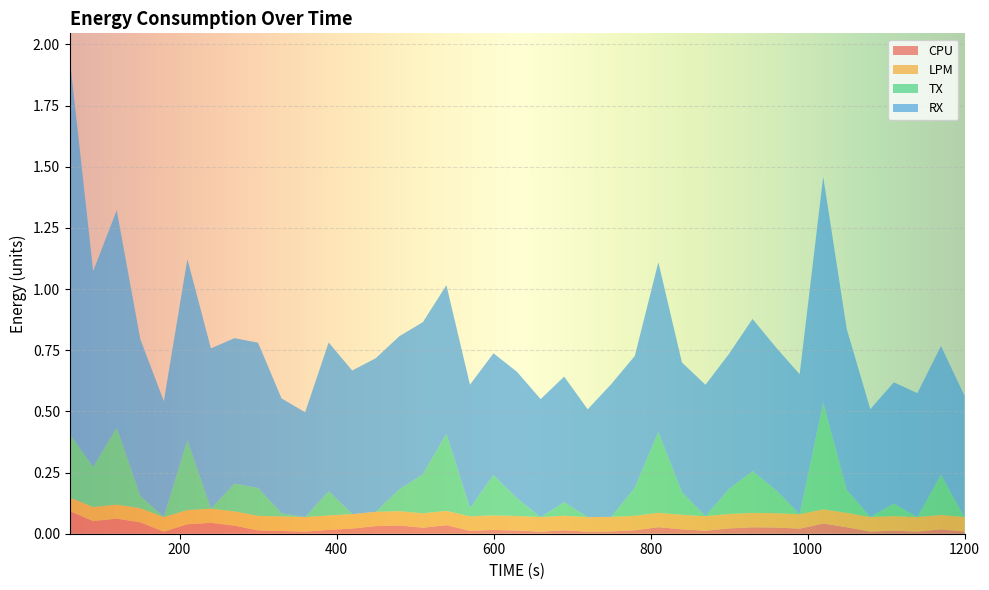

Reading left to right, transcribe all the data shown in this chart.

CPU: 0.1	0.1	0.1	0.0	0.0	0.0	0.0	0.0	0.0	0.0	0.0	0.0	0.0	0.0	0.0	0.0	0.0	0.0	0.0	0.0	0.0	0.0	0.0	0.0	0.0	0.0	0.0	0.0	0.0	0.0	0.0	0.0	0.0	0.0	0.0	0.0	0.0	0.0	0.0
LPM: 0.1	0.1	0.1	0.1	0.1	0.1	0.1	0.1	0.1	0.1	0.1	0.1	0.1	0.1	0.1	0.1	0.1	0.1	0.1	0.1	0.1	0.1	0.1	0.1	0.1	0.1	0.1	0.1	0.1	0.1	0.1	0.1	0.1	0.1	0.1	0.1	0.1	0.1	0.1
TX: 0.3	0.2	0.3	0.1	0.0	0.3	0.0	0.1	0.1	0.0	0.0	0.1	0.0	0.0	0.1	0.2	0.3	0.0	0.2	0.1	0.0	0.1	0.0	0.0	0.1	0.3	0.1	0.0	0.1	0.2	0.1	0.0	0.4	0.1	0.0	0.1	0.0	0.2	0.0
RX: 1.5	0.8	0.9	0.6	0.5	0.7	0.7	0.6	0.6	0.5	0.4	0.6	0.6	0.6	0.6	0.6	0.6	0.5	0.5	0.5	0.5	0.5	0.4	0.5	0.5	0.7	0.5	0.5	0.6	0.6	0.6	0.6	0.9	0.7	0.4	0.5	0.5	0.5	0.5